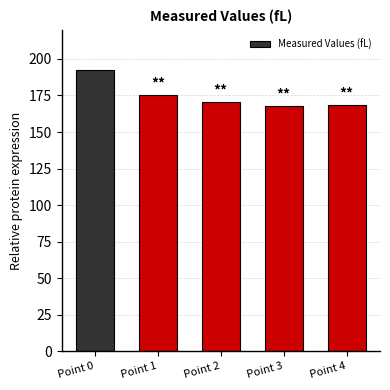

What is the average value?

174.9